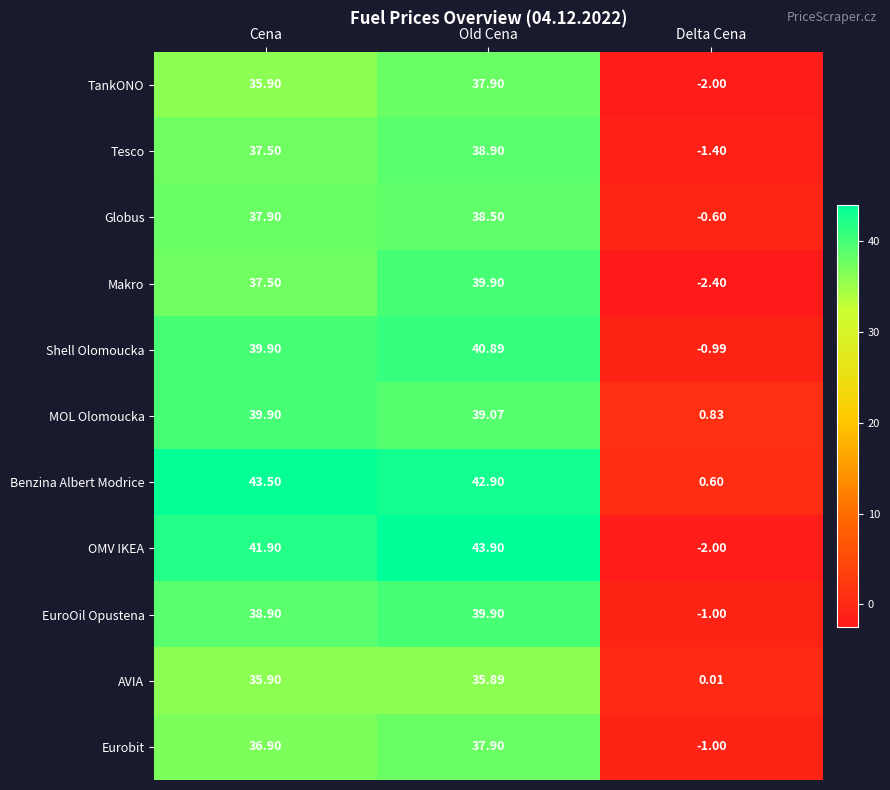

Which series has the widest spread of values?

OMV IKEA